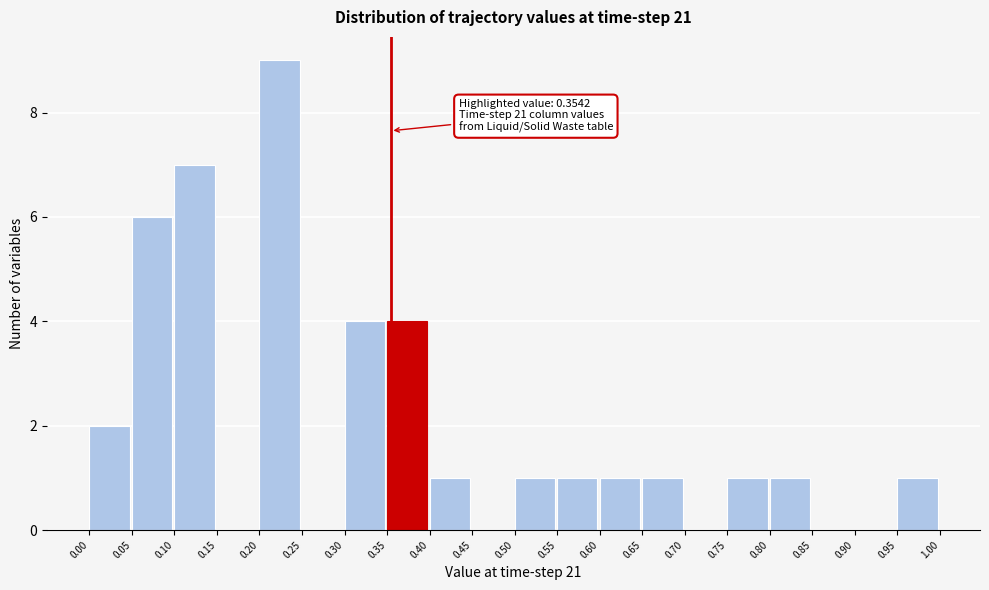

Over which range of the x-axis is the bar tallest?

0.20 to 0.25